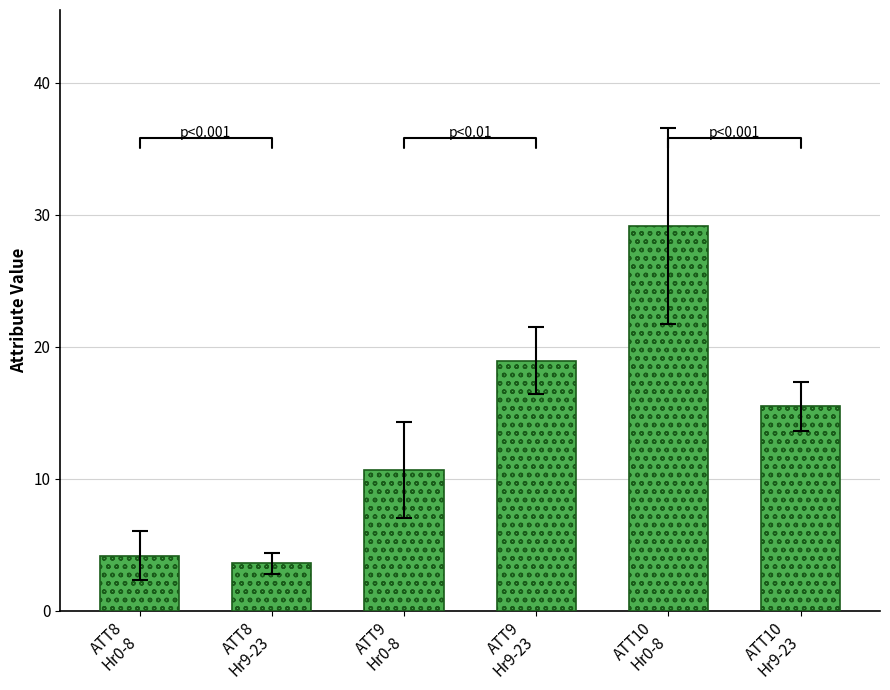

The value at ATT9
Hr0-8 is 10.6. True or false?

True